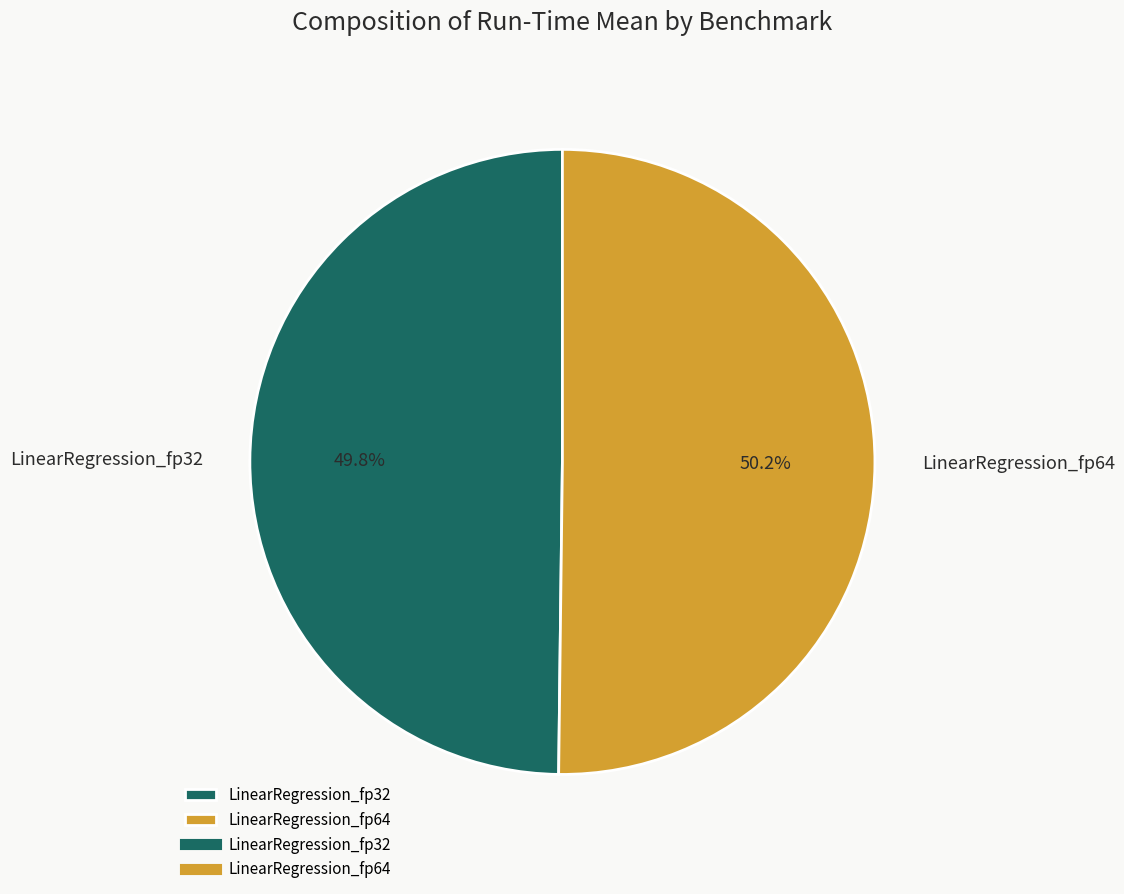

What percentage is NOT represented by LinearRegression_fp64?

49.8%